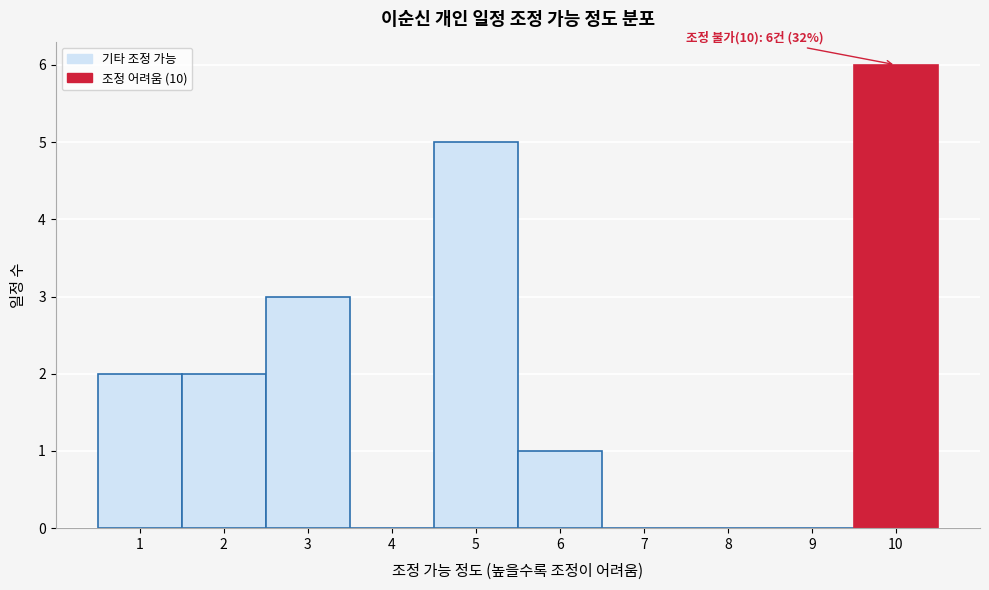

Over which range of the x-axis is the bar tallest?

9.5 to 10.5